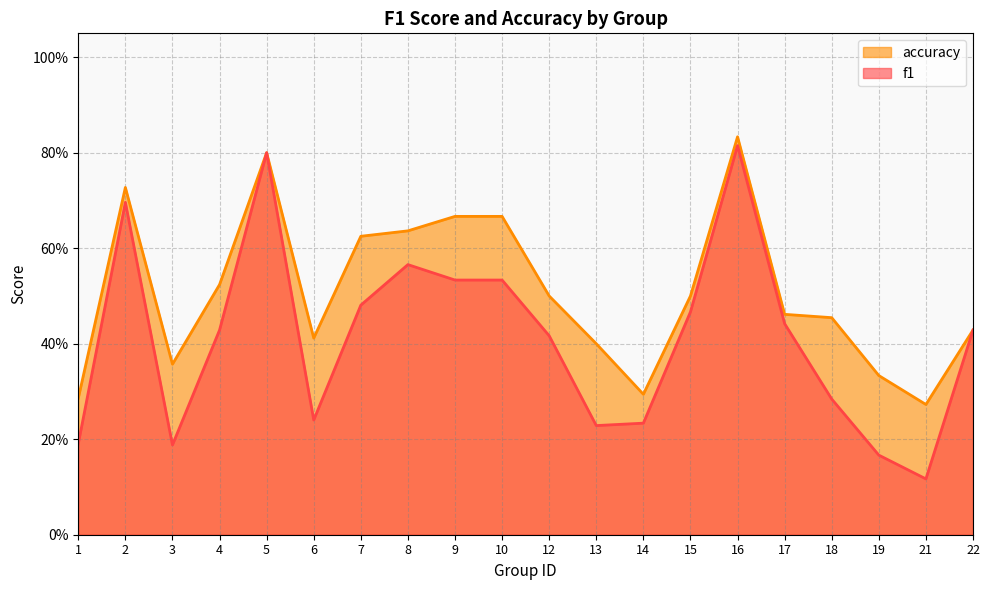

Is it true that accuracy equals 0.4 at 22?

True